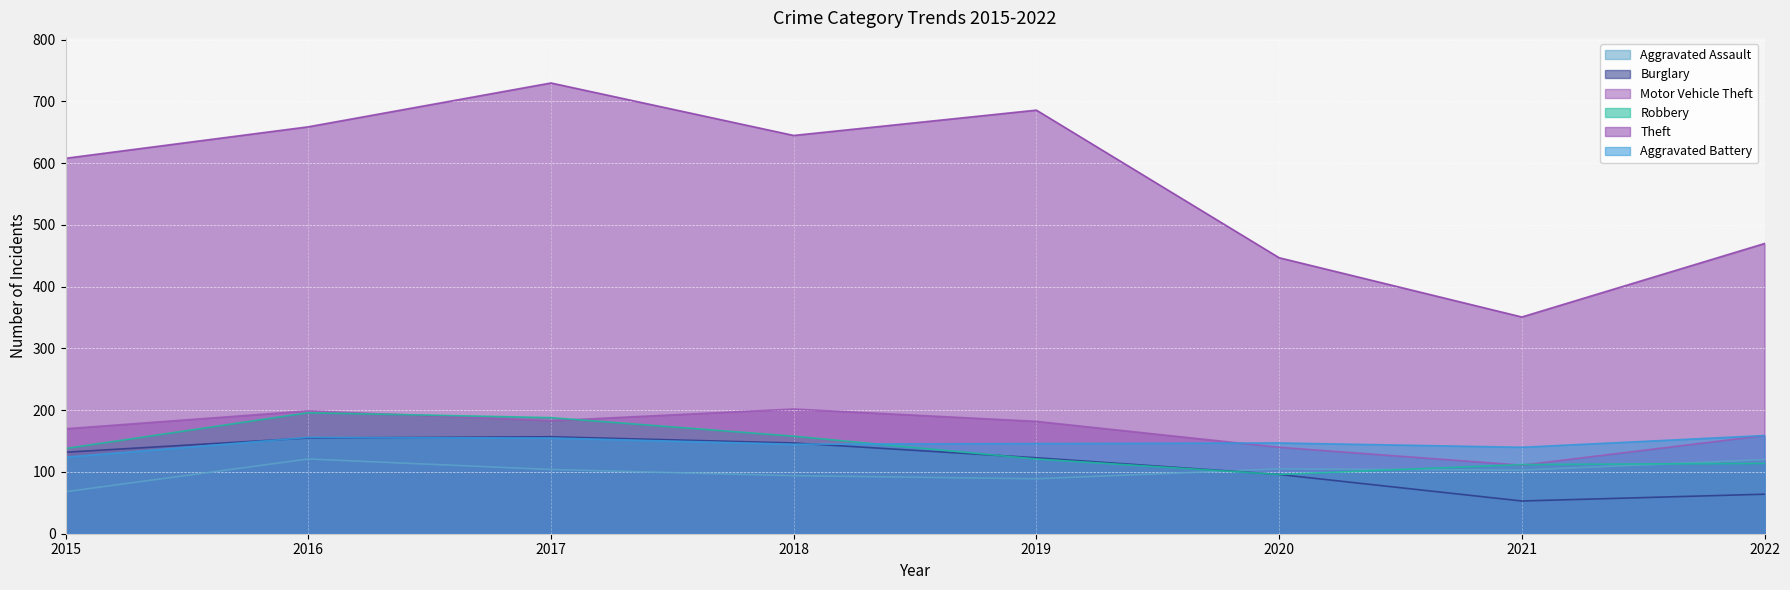

What are all the series names shown in the legend?

Aggravated Assault, Burglary, Motor Vehicle Theft, Robbery, Theft, Aggravated Battery